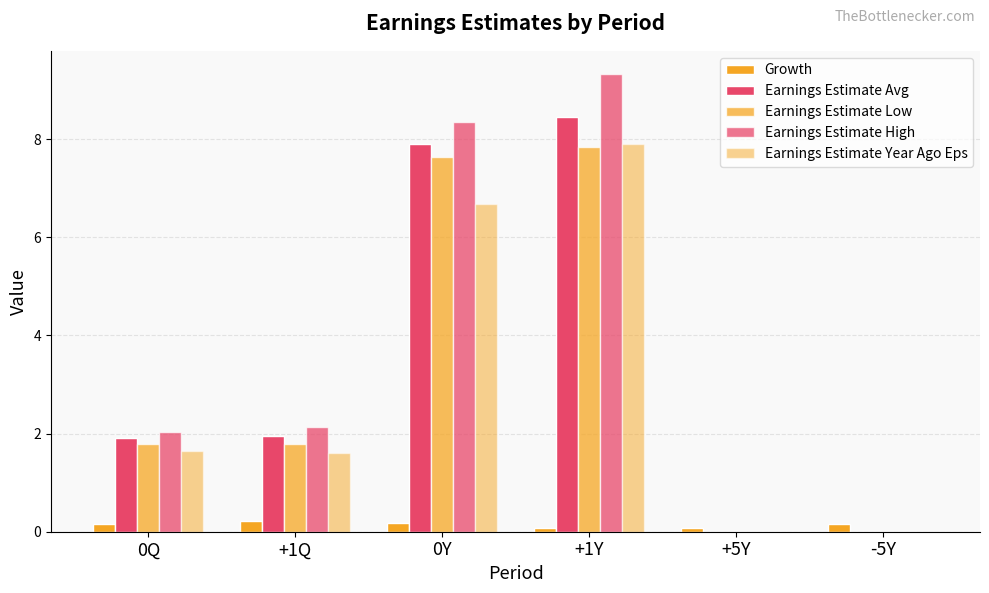

How many groups of bars are there?

6